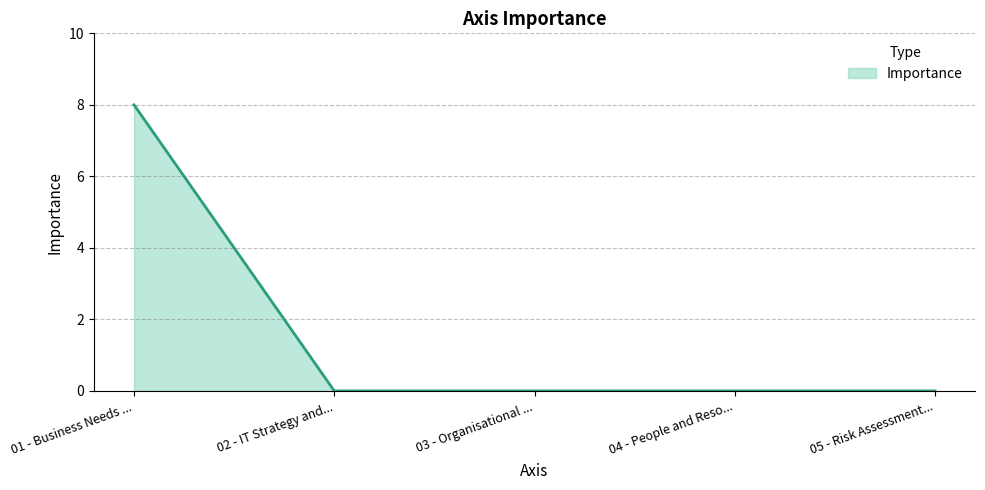

What is the change in value from 01 - Business Needs ... to 02 - IT Strategy and...?

-8